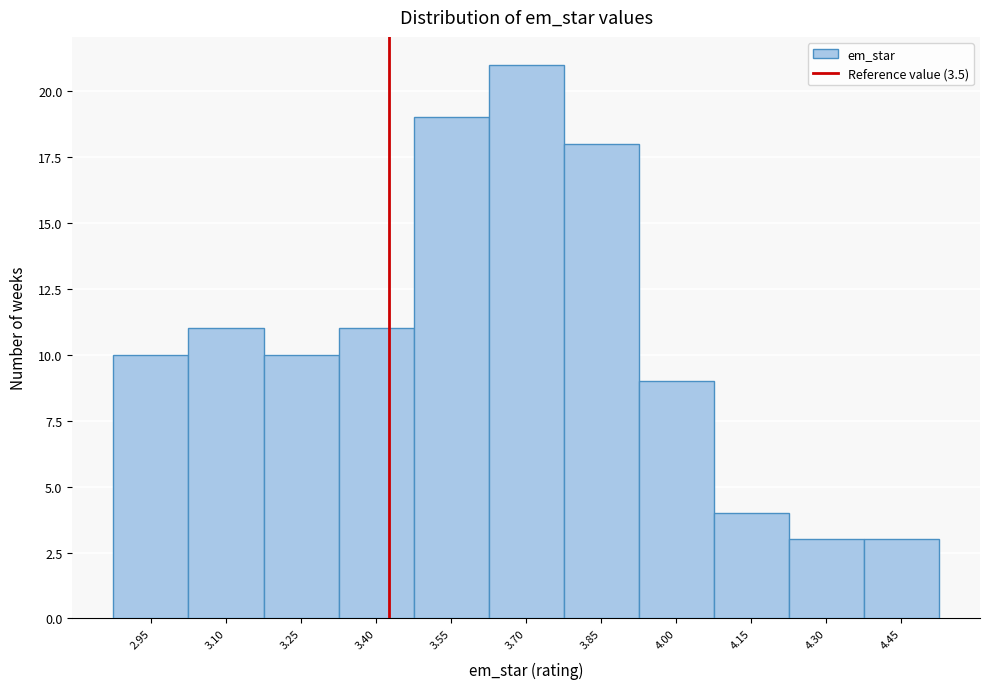

Reading left to right, what are all the values shown in this chart?

2.95=10	3.10=11	3.25=10	3.40=11	3.55=19	3.70=21	3.85=18	4.00=9	4.15=4	4.30=3	4.45=3